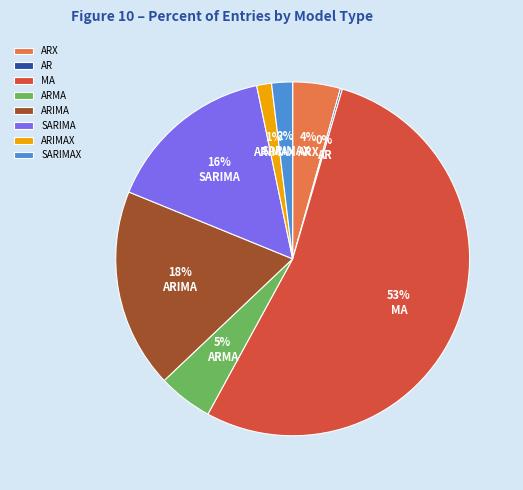

Is there any slice that represents more than half of the pie?

Yes